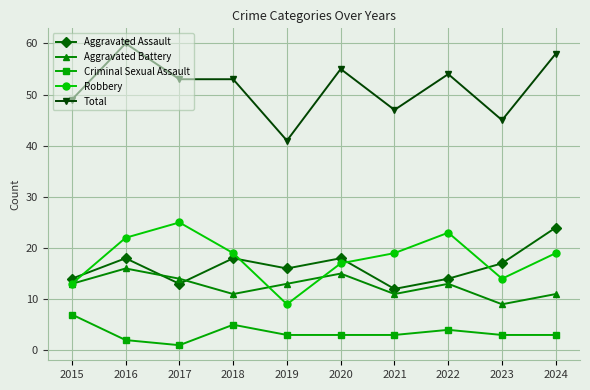

What are all the series names shown in the legend?

Aggravated Assault, Aggravated Battery, Criminal Sexual Assault, Robbery, Total